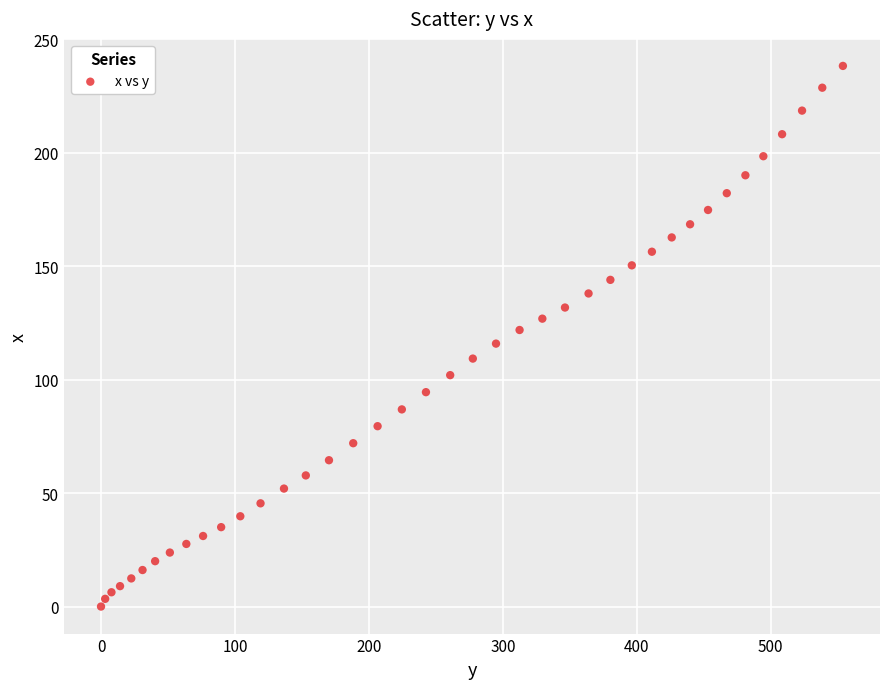

What is the range of X values (max minus min)?

553.9